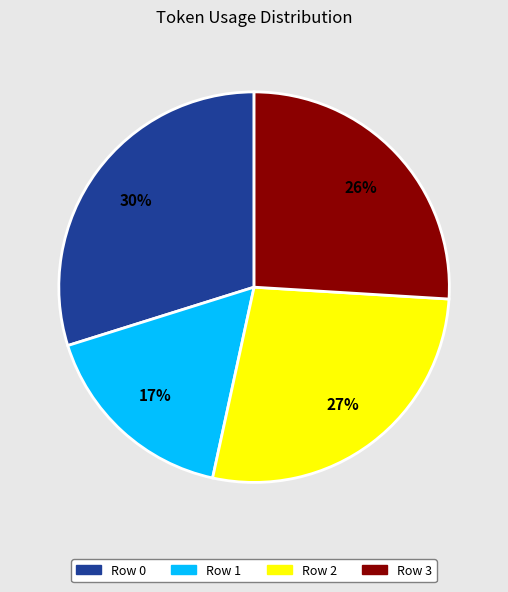

How many slices are in this pie chart?

4